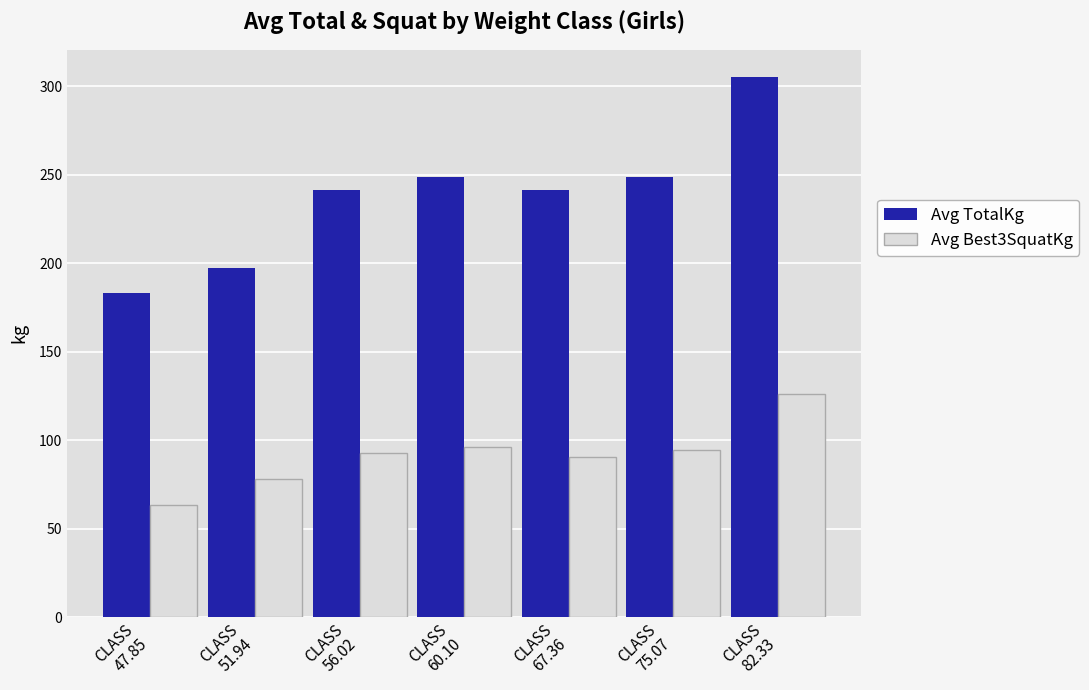

Rank the series at CLASS
75.07 from lowest to highest value.

Avg Best3SquatKg, Avg TotalKg